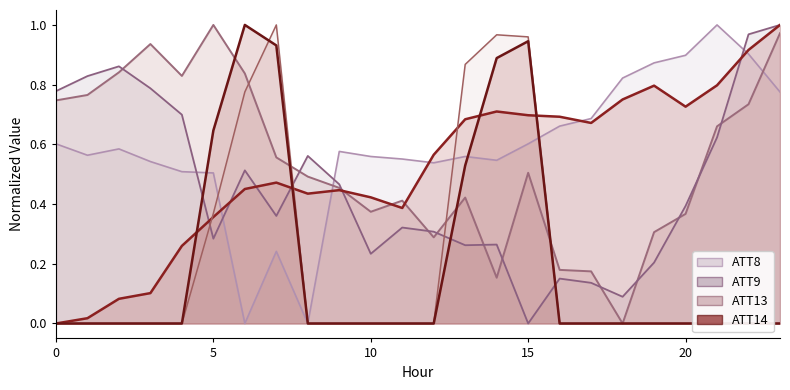

Does the chart display data point markers on the line(s)?

No